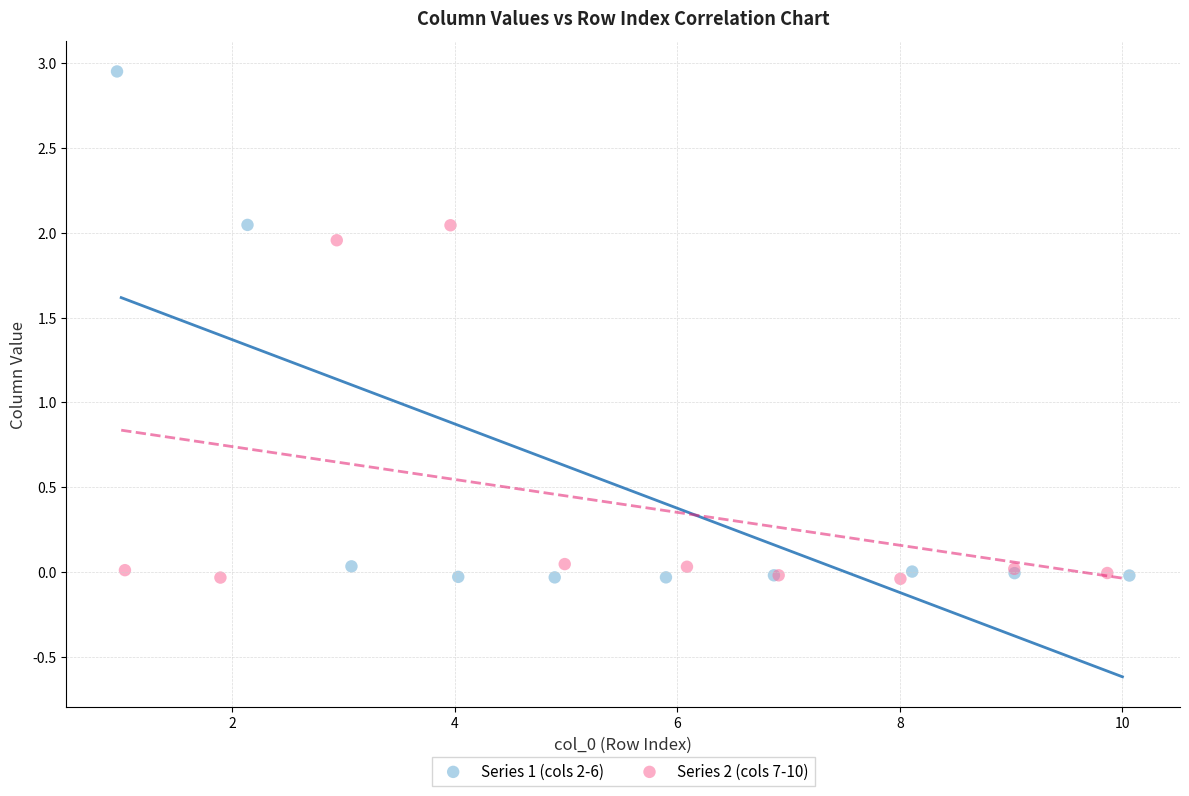

What are all the series names shown in the legend?

Series 1 (cols 2-6), Series 2 (cols 7-10)